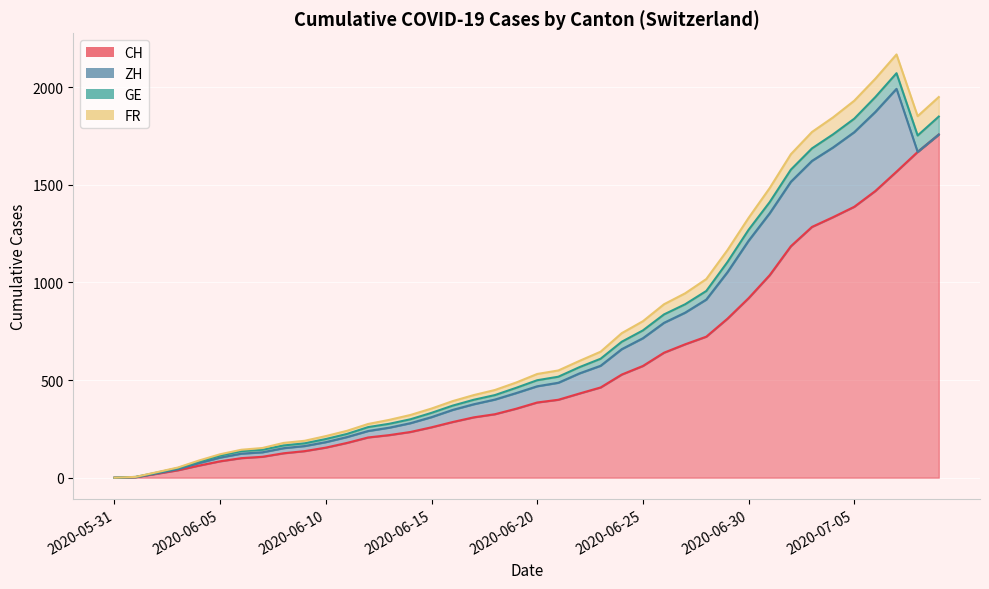

What is the label of the 27th point from the right?

2020-06-13